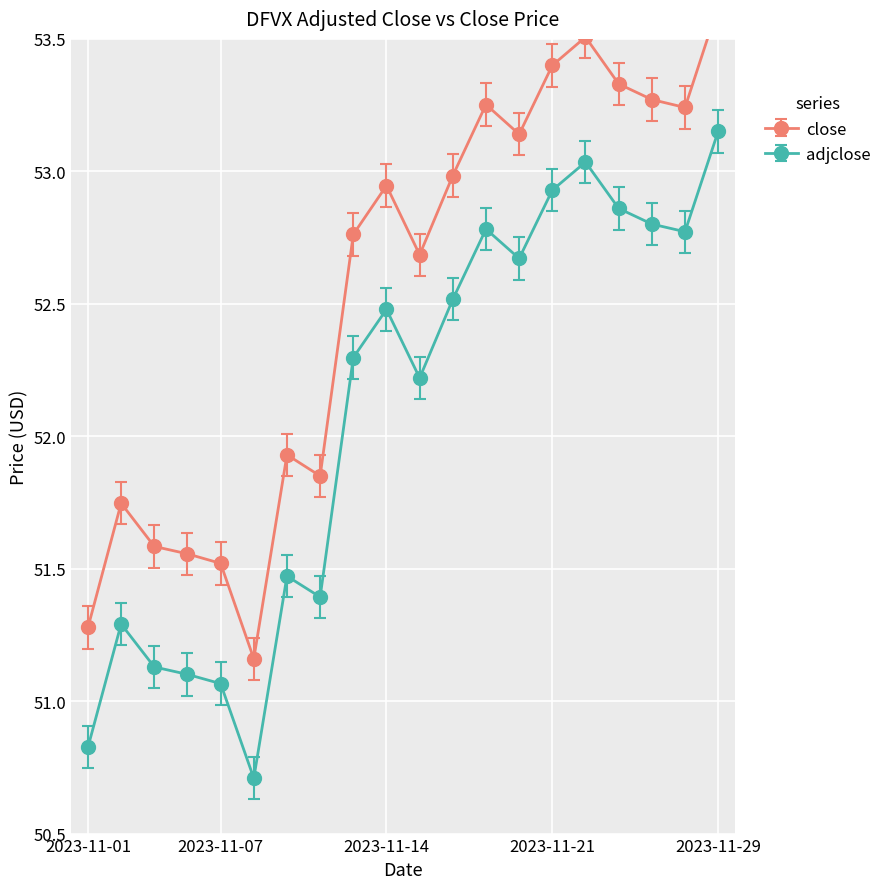

How many values in the adjclose series are below 52?

8